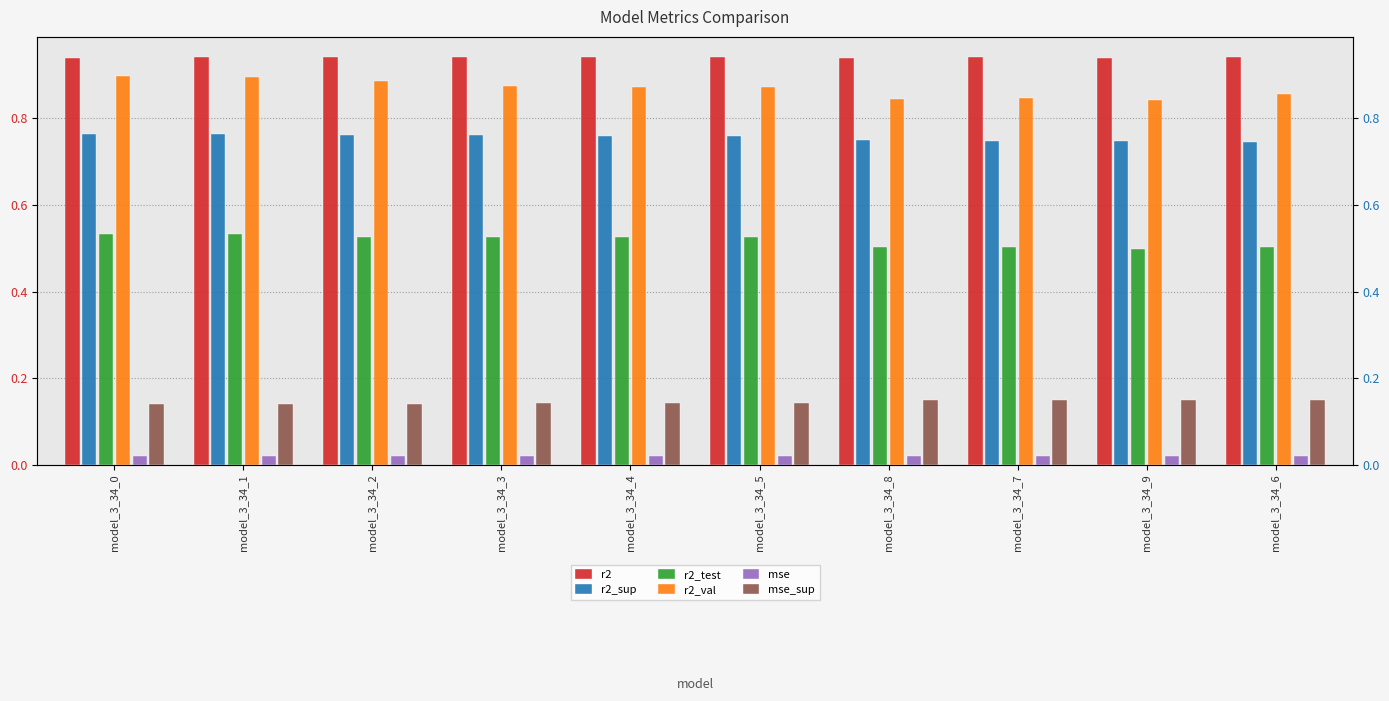

Reading left to right, transcribe all the data shown in this chart.

r2: 0.9	0.9	0.9	0.9	0.9	0.9	0.9	0.9	0.9	0.9
r2_sup: 0.8	0.8	0.8	0.8	0.8	0.8	0.7	0.7	0.7	0.7
r2_test: 0.5	0.5	0.5	0.5	0.5	0.5	0.5	0.5	0.5	0.5
r2_val: 0.9	0.9	0.9	0.9	0.9	0.9	0.8	0.8	0.8	0.9
mse: 0.0	0.0	0.0	0.0	0.0	0.0	0.0	0.0	0.0	0.0
mse_sup: 0.1	0.1	0.1	0.1	0.1	0.1	0.1	0.1	0.1	0.2